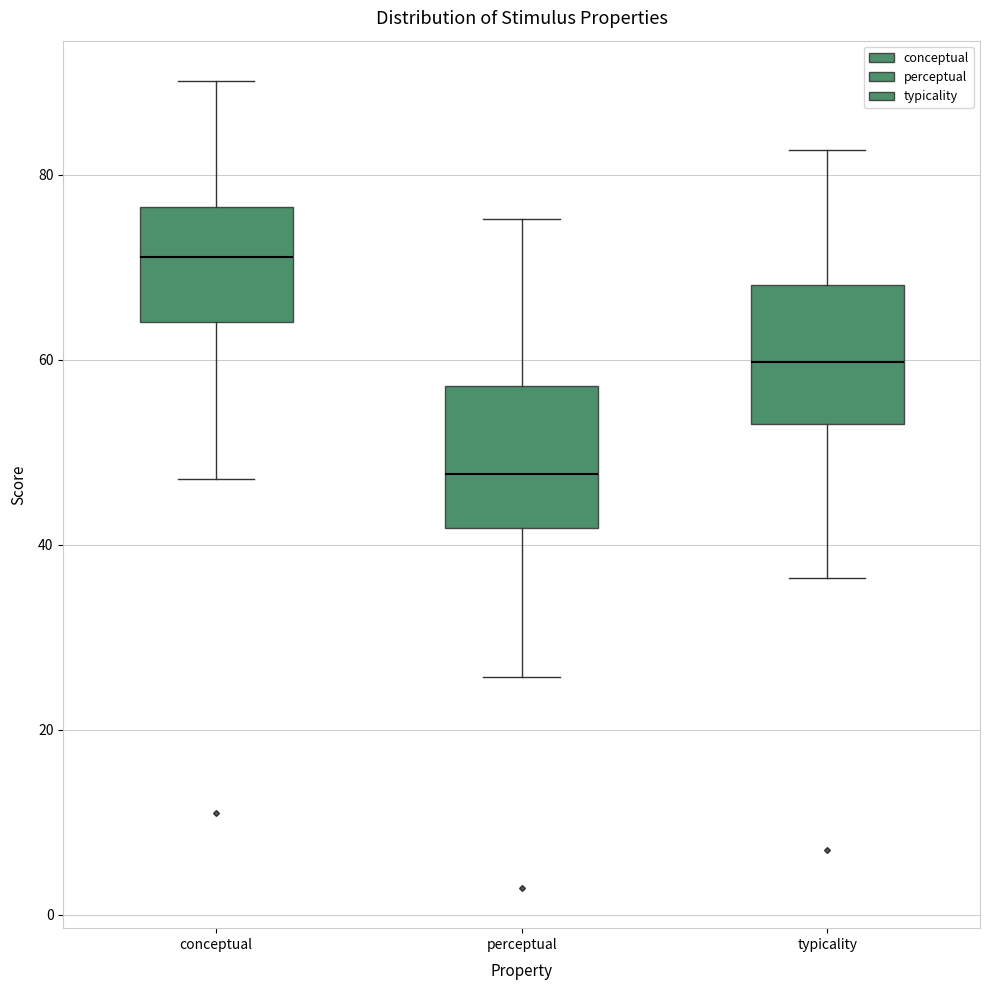

Reading left to right, transcribe this box plot: for each box, give where its median line is, the range the box spans, and where its two whiskers end, as read against the y-axis. The values are not printed on the chart, so give them approximately, as read against the axis.

conceptual: median 72, box 64 to 76, whiskers 48 to 90
perceptual: median 48, box 42 to 58, whiskers 26 to 76
typicality: median 60, box 54 to 68, whiskers 36 to 82